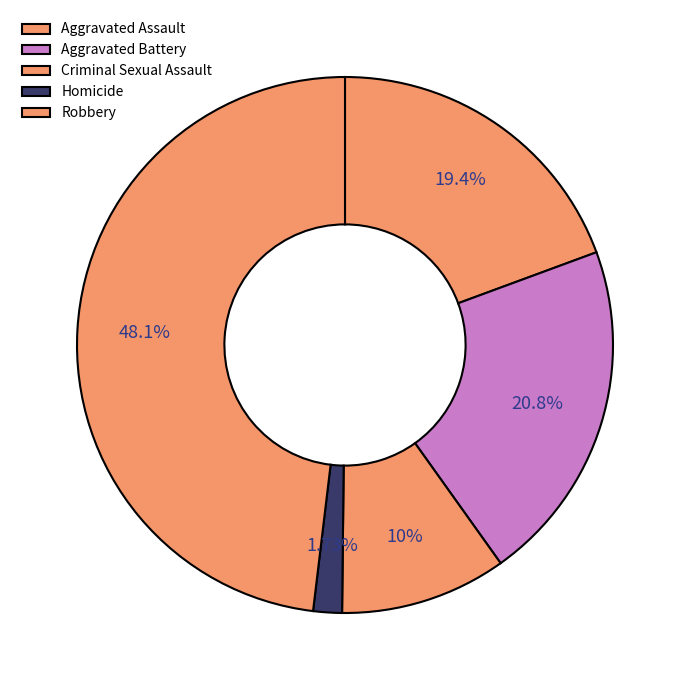

How many slices are in this pie chart?

5